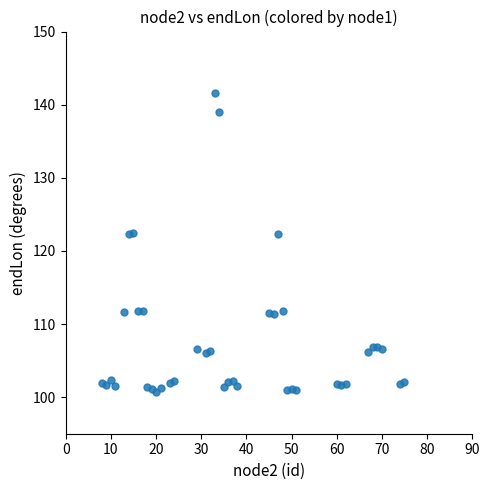

What is the range of X values (max minus min)?

67.0